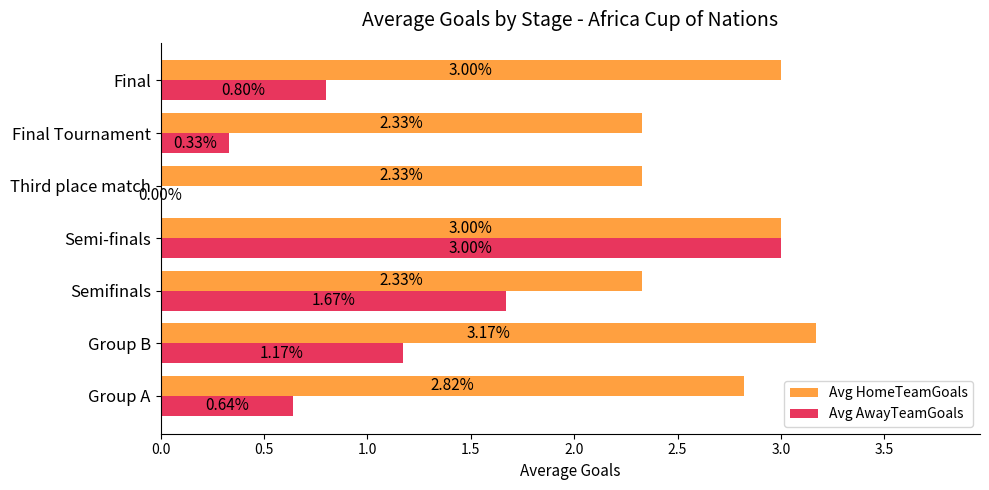

What is the average value of the Avg HomeTeamGoals series?

2.7